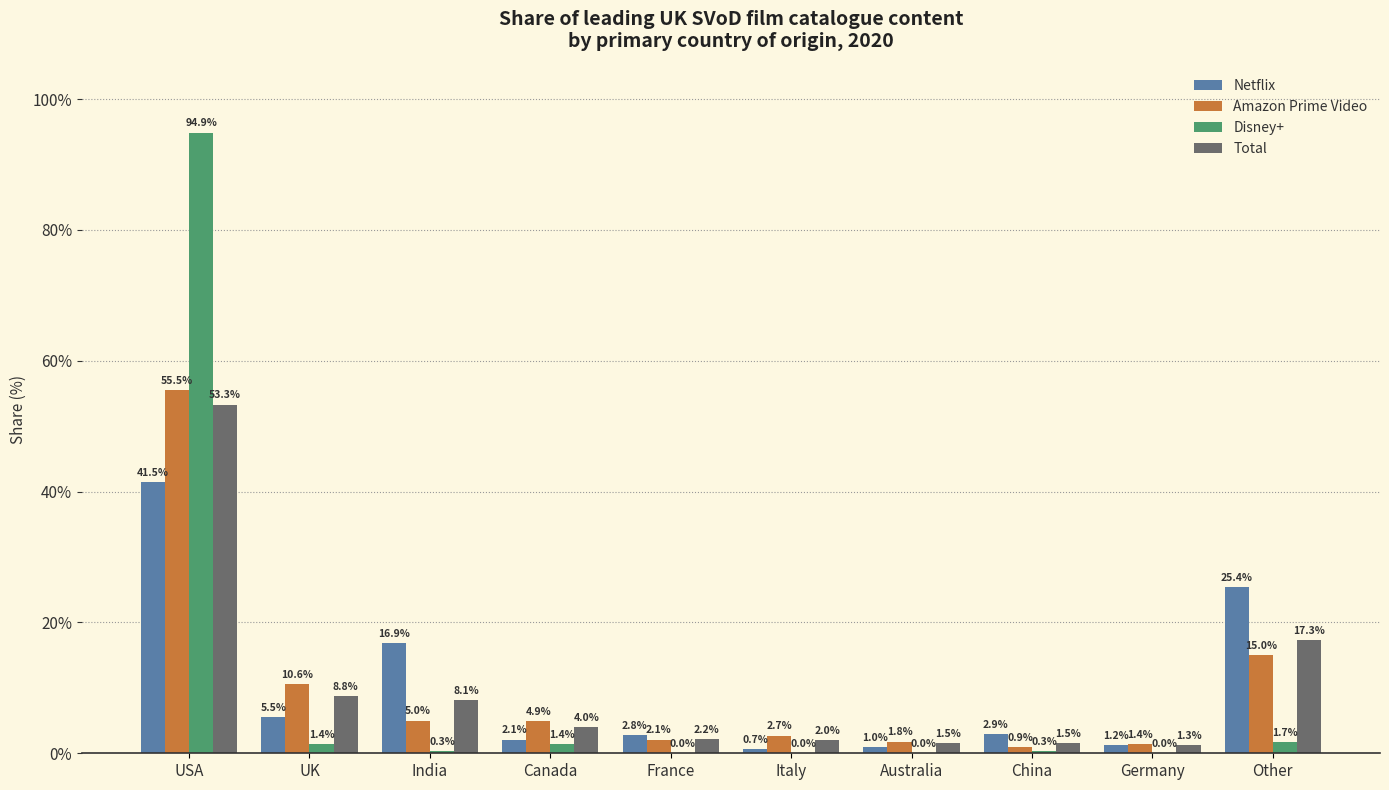

What are all the series names shown in the legend?

Netflix, Amazon Prime Video, Disney+, Total